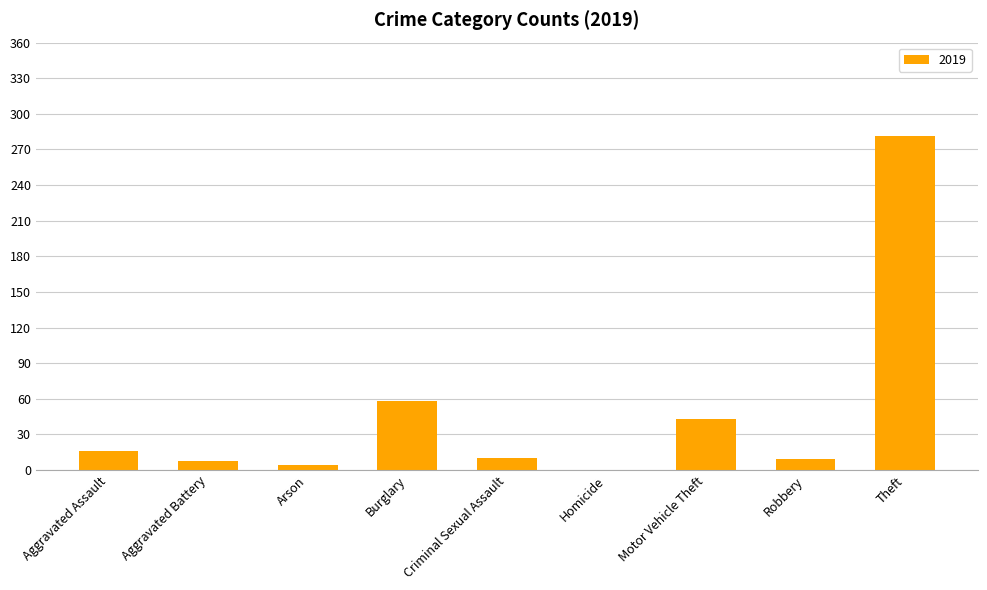

Are the bars horizontal?

No